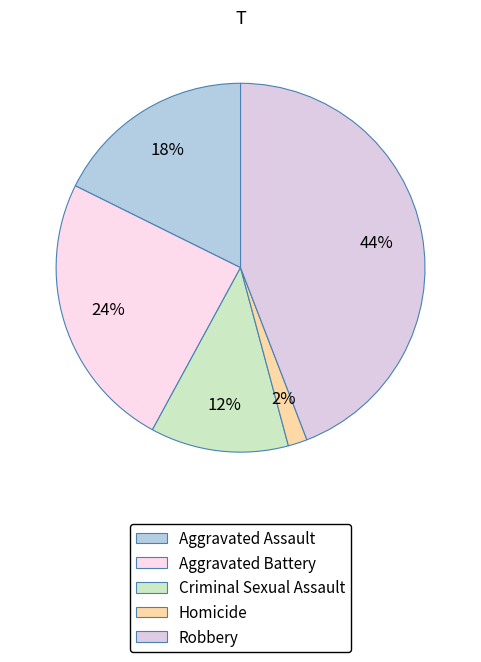

Which has a higher value, Homicide or Robbery?

Robbery